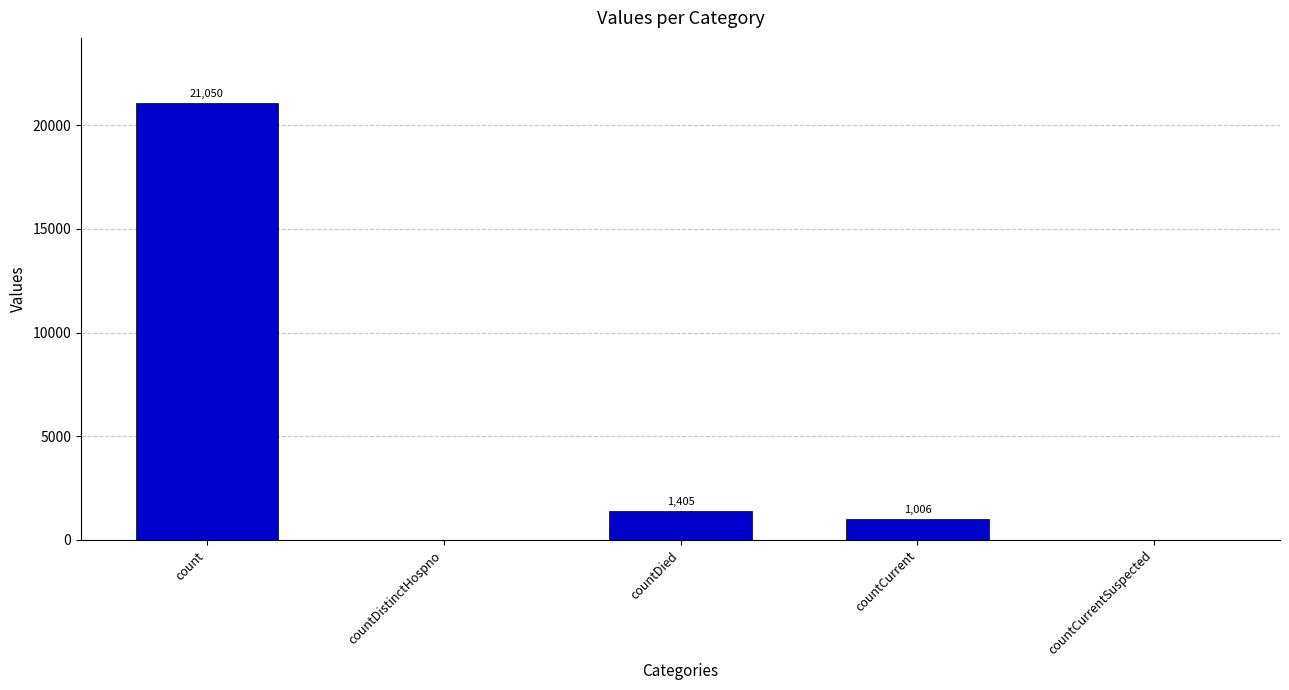

What is the greatest value displayed?

21050